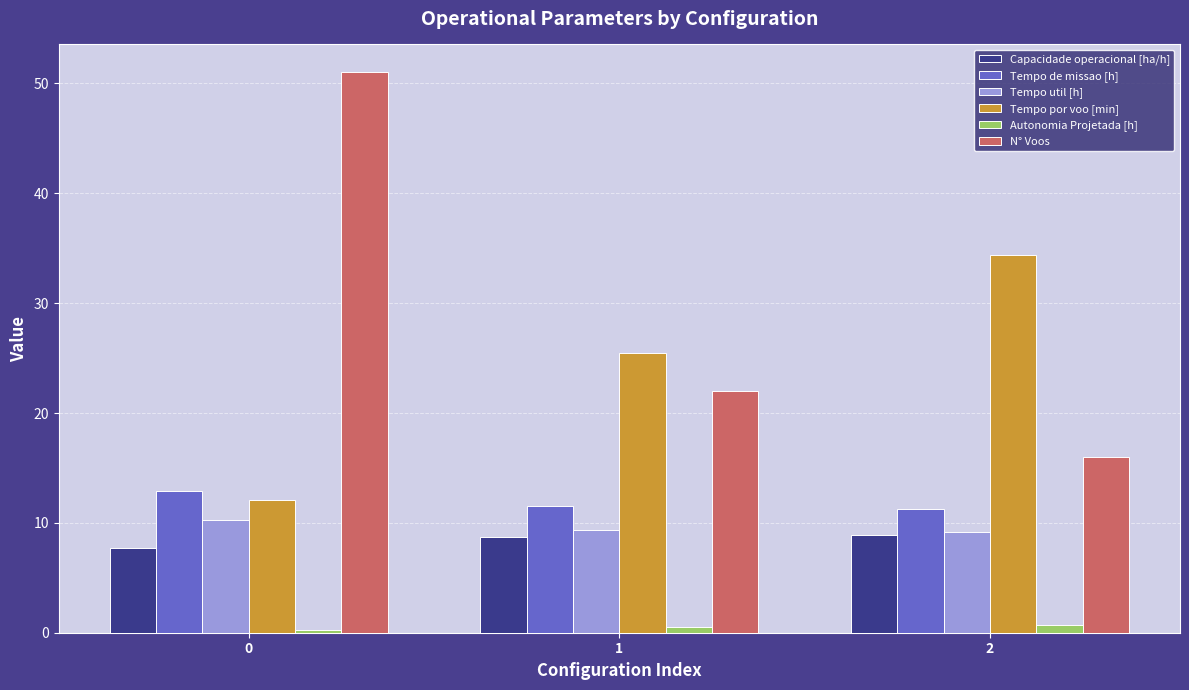

What is the difference between the highest and lowest values at 0?

50.8